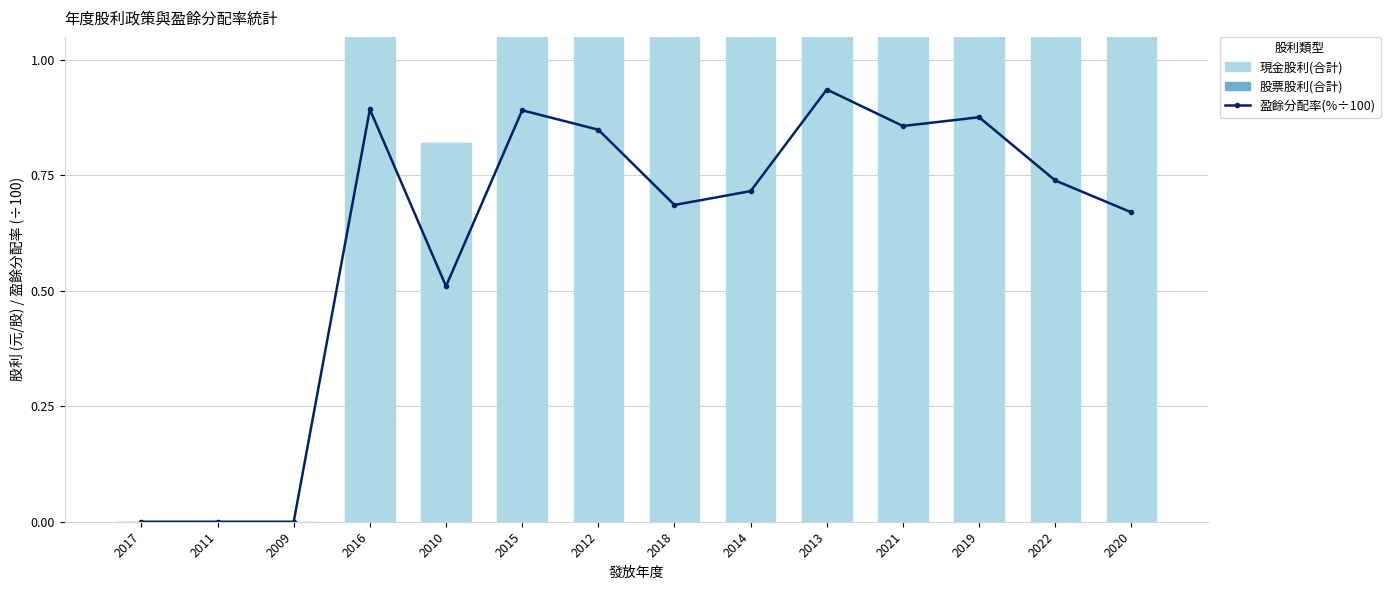

At which category is the sum across all series the highest?

2013